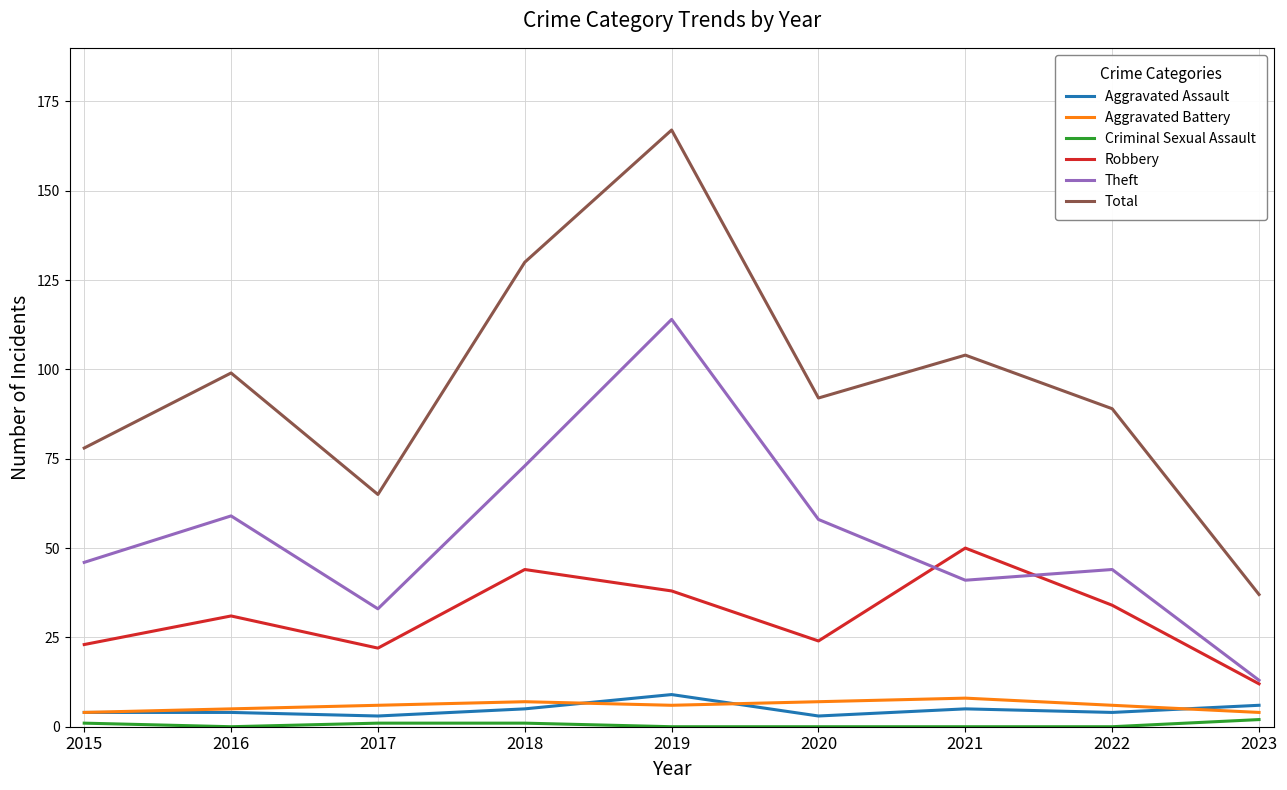

Read the Theft value at 2020.

58